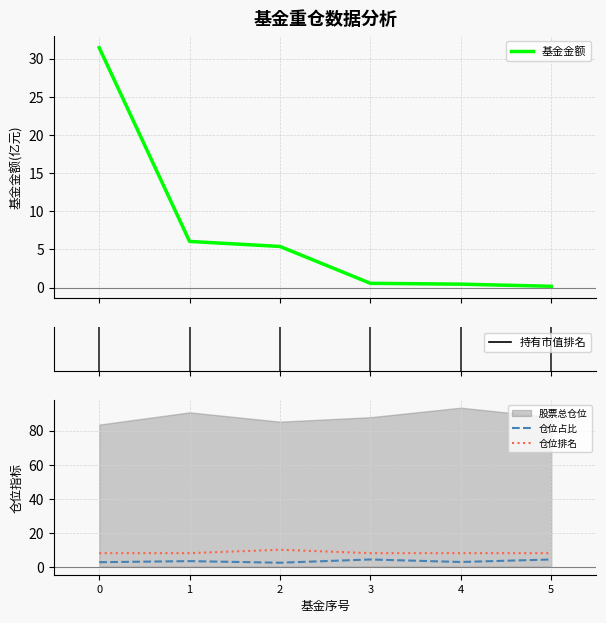

What is the sum of all 基金金额 values?

44.0